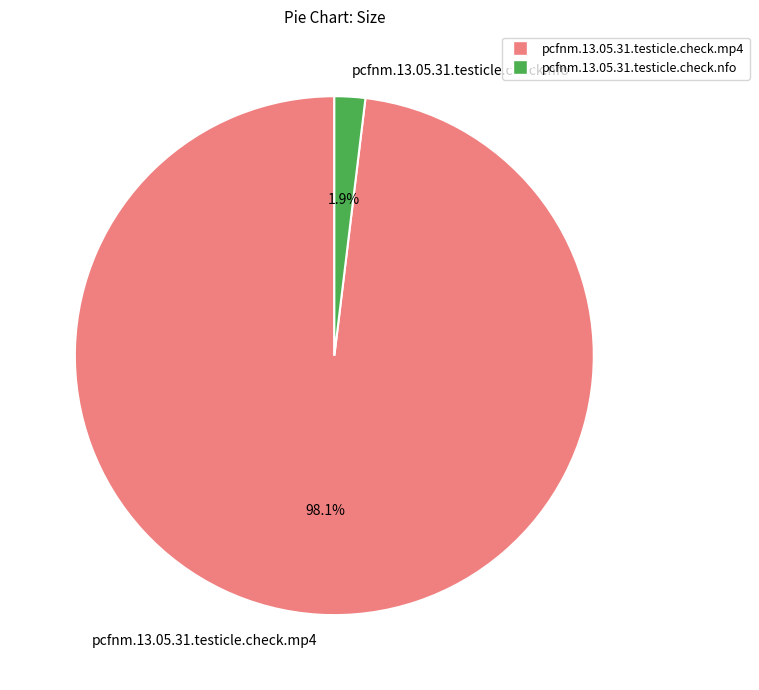

Which has a higher value, pcfnm.13.05.31.testicle.check.nfo or pcfnm.13.05.31.testicle.check.mp4?

pcfnm.13.05.31.testicle.check.mp4